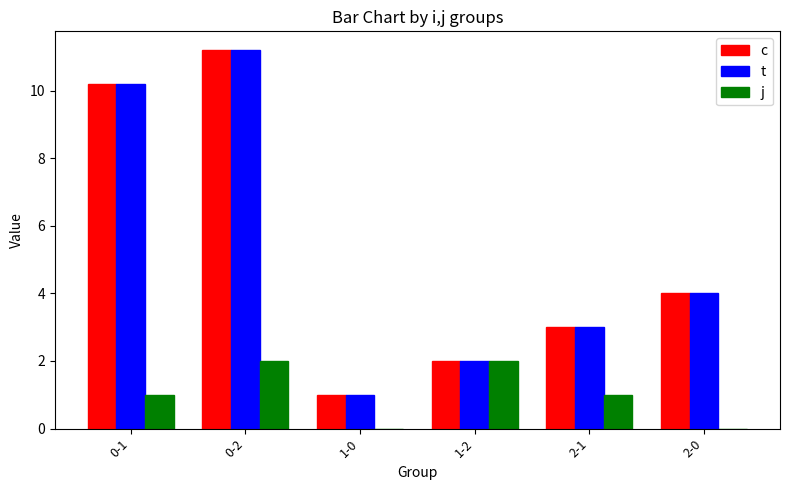

At which label is c closest to 6?

2-0